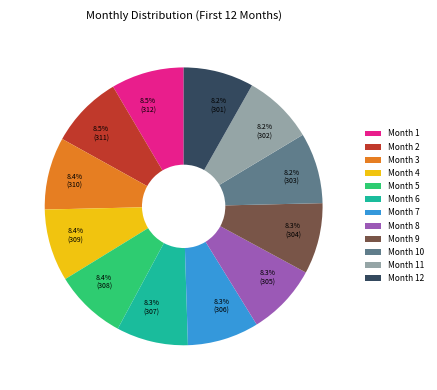

Does any single category account for the majority?

No